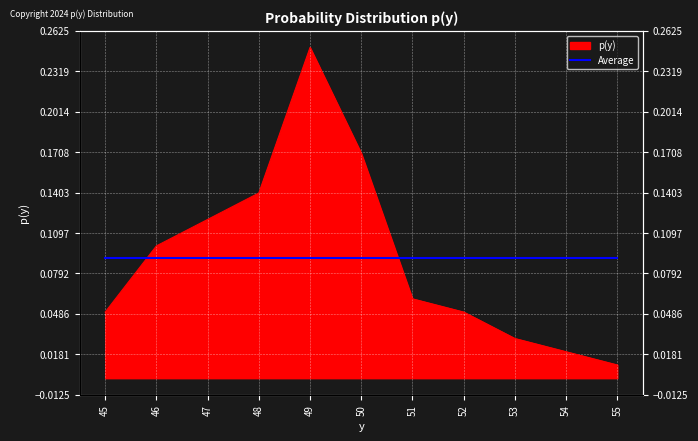

What is the difference between the values at 55 and 48?

0.1